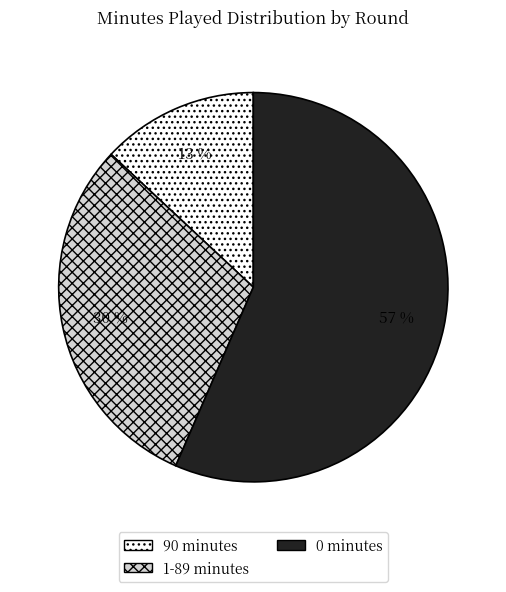

Do 90 minutes and 0 minutes together represent more than half of the pie?

Yes